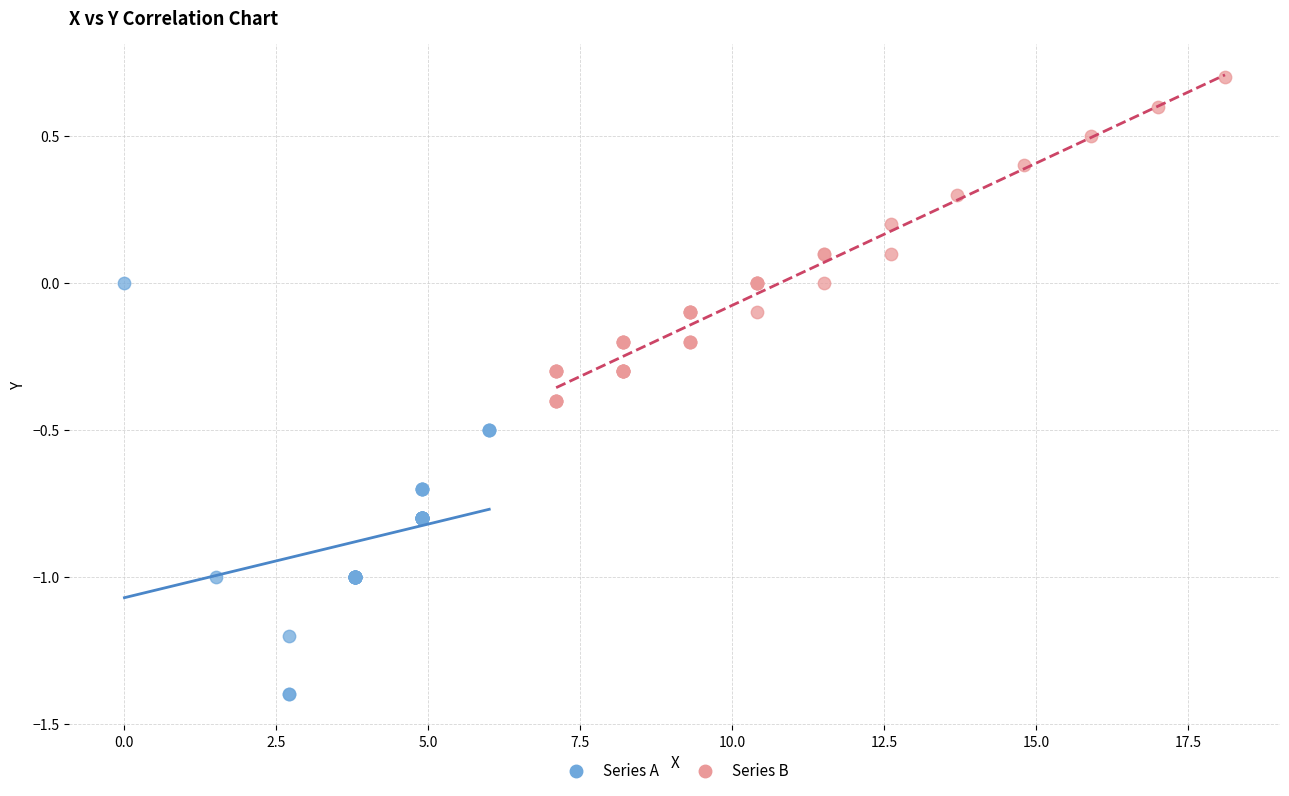

What are all the series names shown in the legend?

Series A, Series B